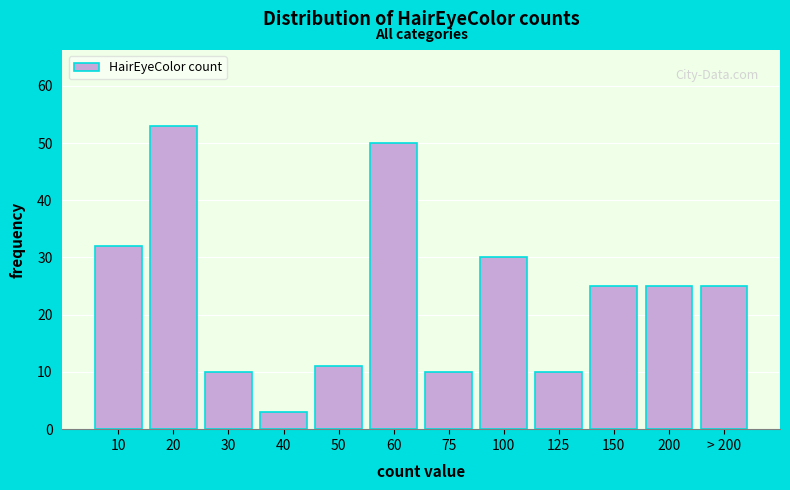

Reading right to left, what are all the values shown in this chart?

25	25	25	10	30	10	50	11	3	10	53	32